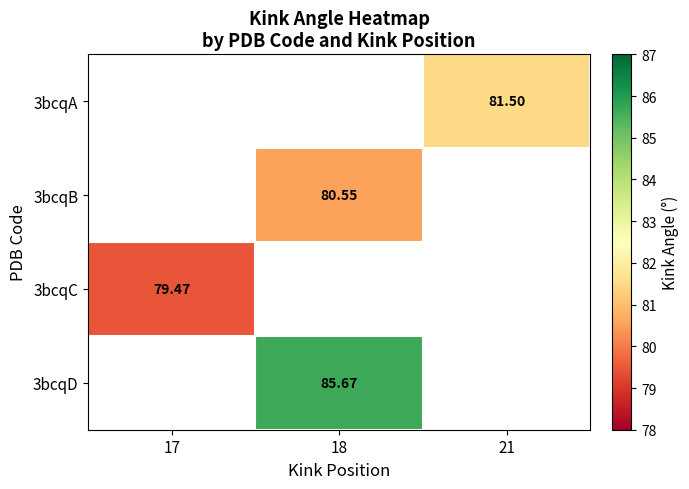

Is the value of 3bcqD at 18 greater than the value of 3bcqA at 21?

Yes